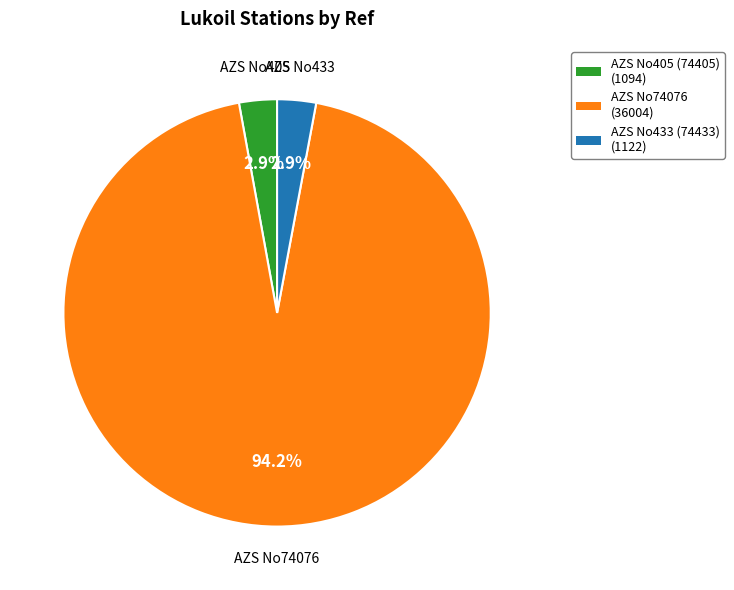

To the nearest percent, what percentage of the pie is AZS No74076?

94%